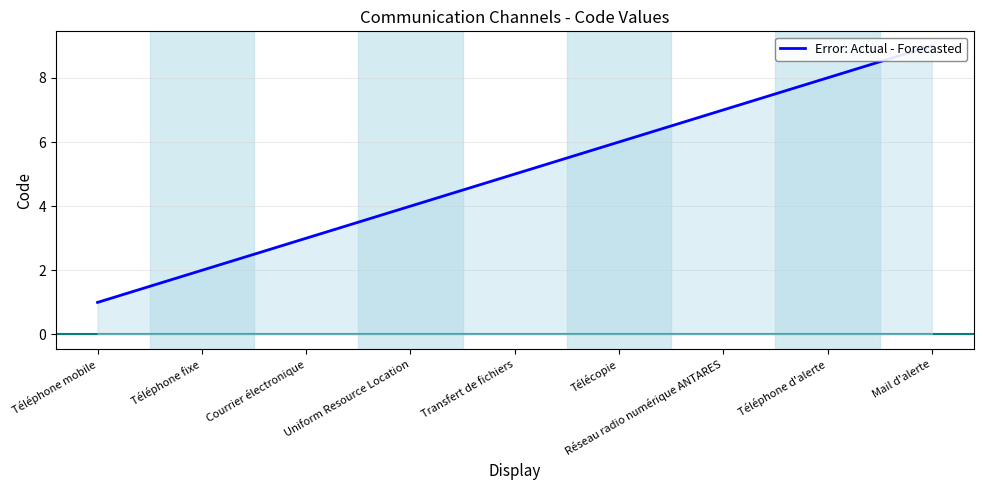

Rank the categories by value from lowest to highest.

Téléphone mobile, Téléphone fixe, Courrier électronique, Uniform Resource Location, Transfert de fichiers, Télécopie, Réseau radio numérique ANTARES, Téléphone d'alerte, Mail d'alerte